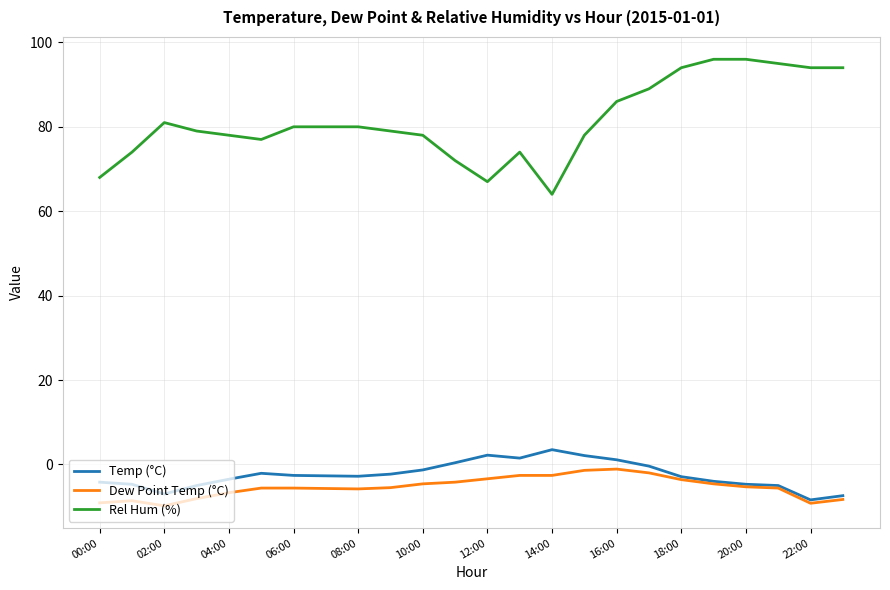

What is the minimum value for Temp (°C)?

-8.4